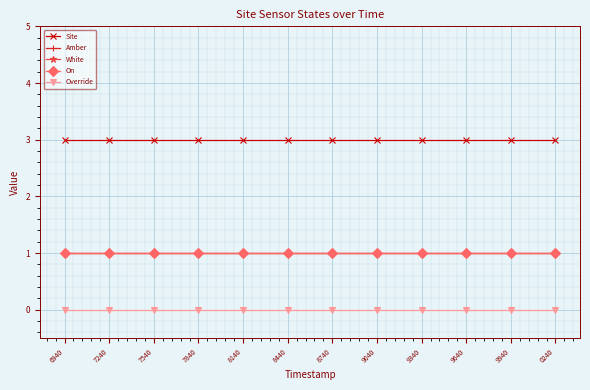

Where is On nearest to the value 1?

6940